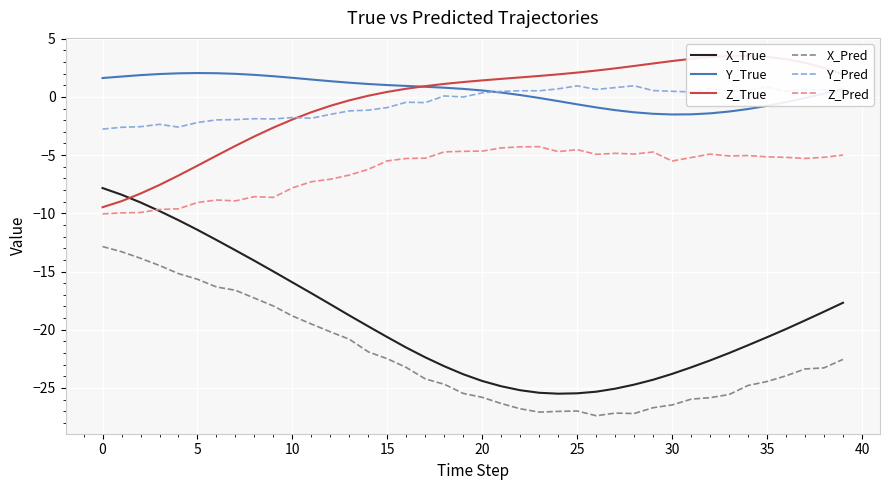

What is the label of the 6th point from the right?

34